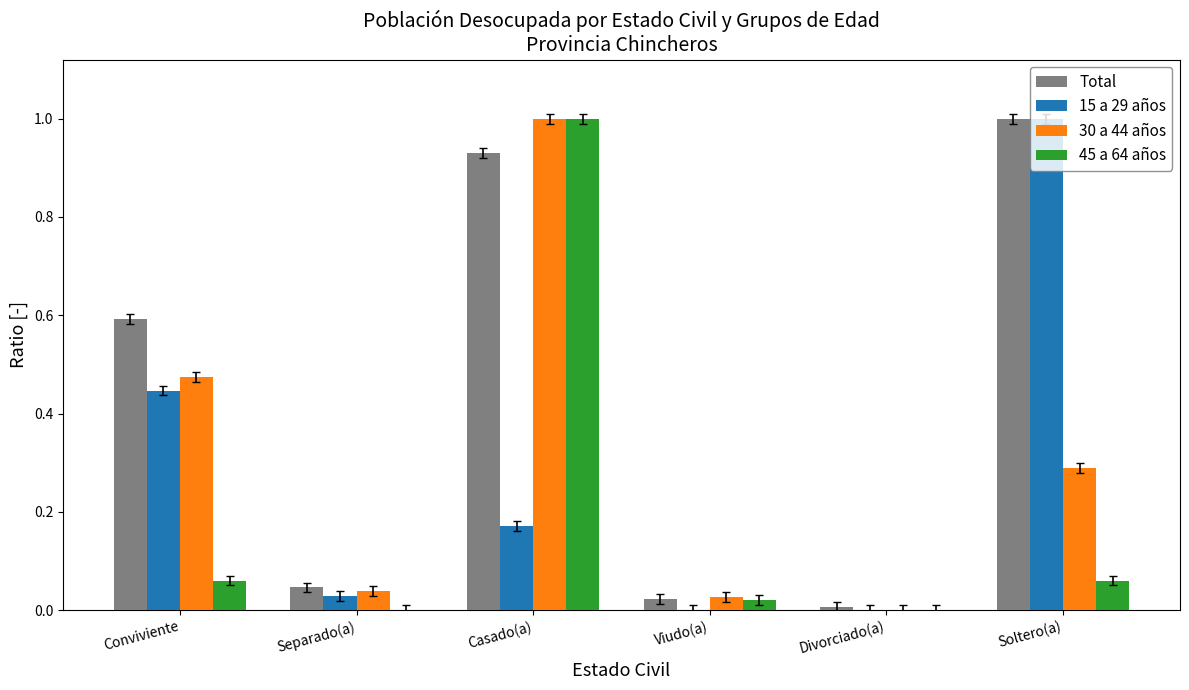

At which label is Total closest to 0?

Divorciado(a)